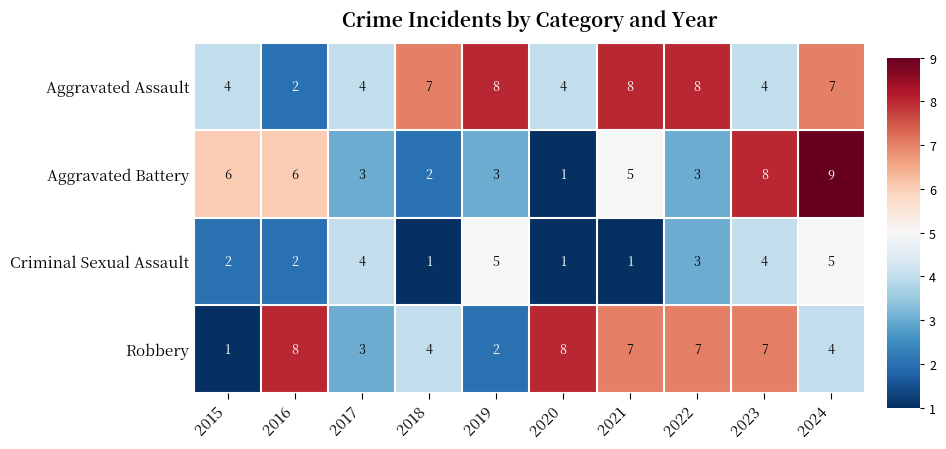

At how many categories does at least one series exceed 3?

10